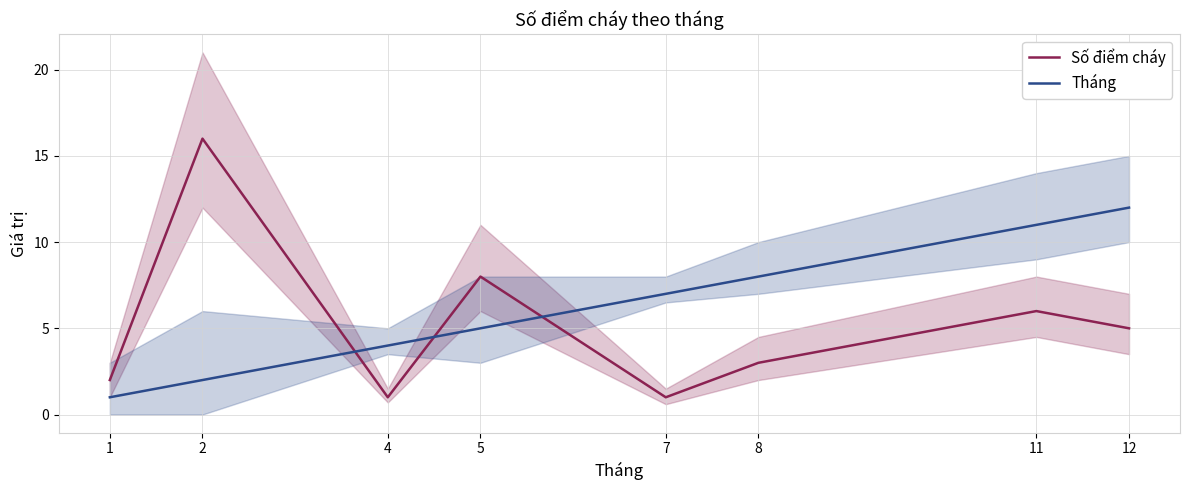

What is the maximum value for Số điểm cháy?

16